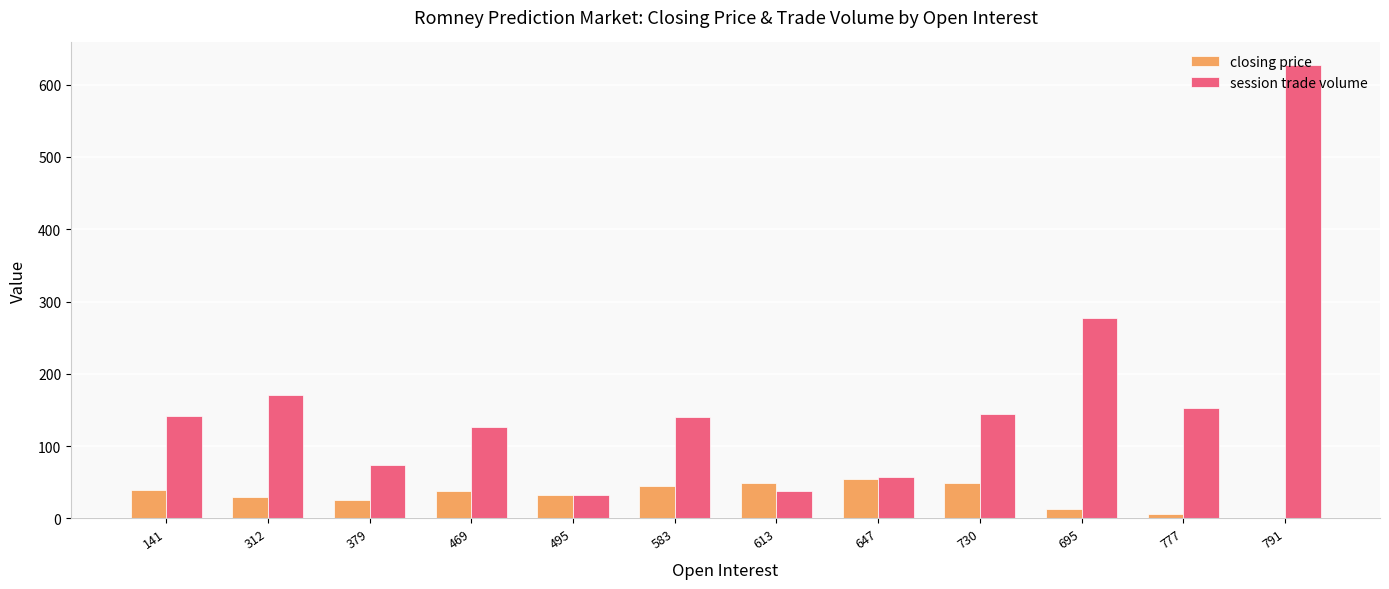

Count the number of categories in the chart.

12